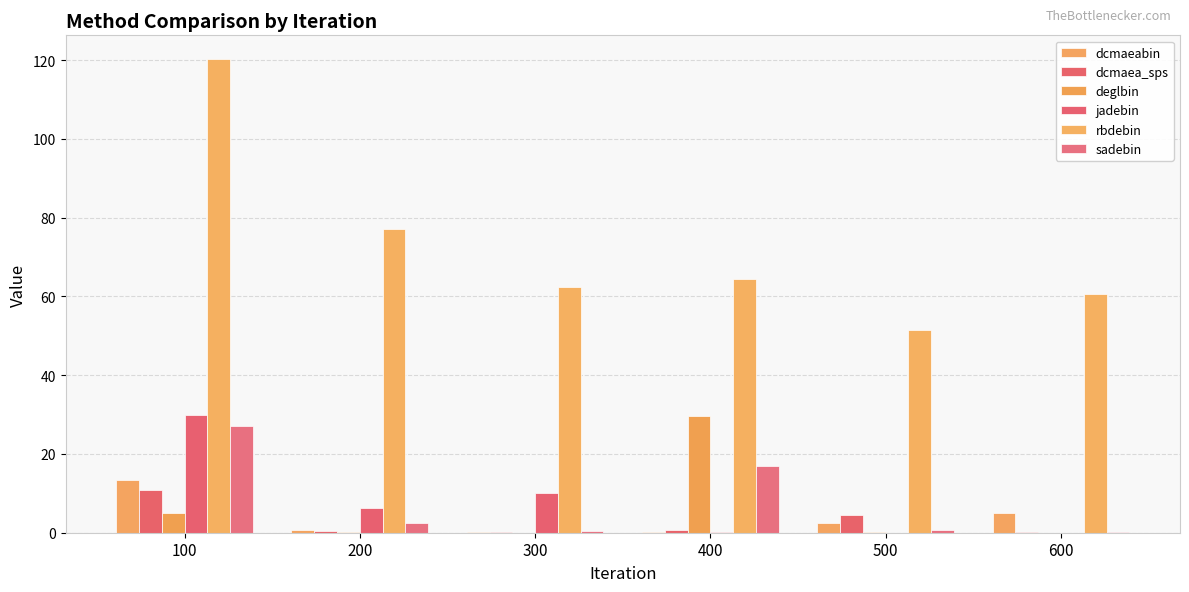

What is the sum of the deglbin values at 300 and 400?

29.6